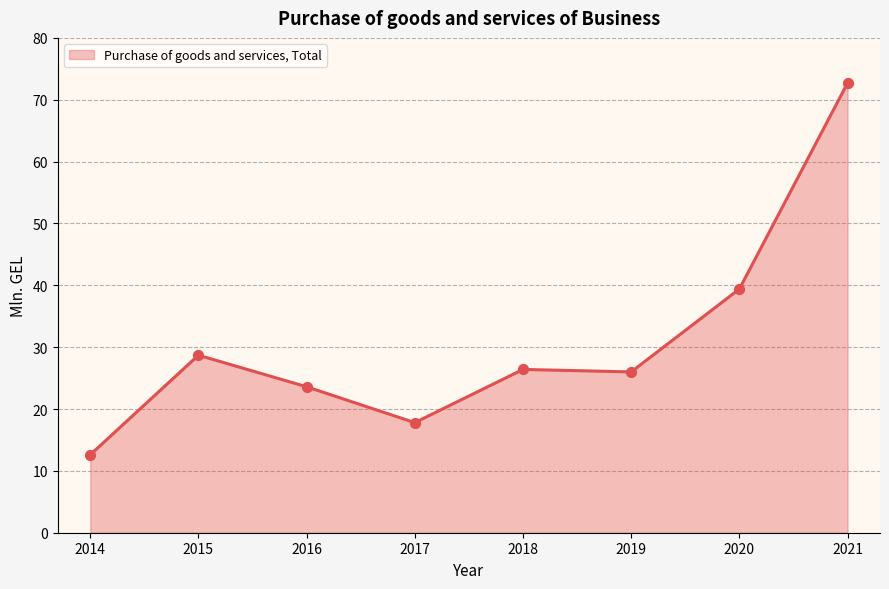

What is the change in value from 2016 to 2021?

+49.1